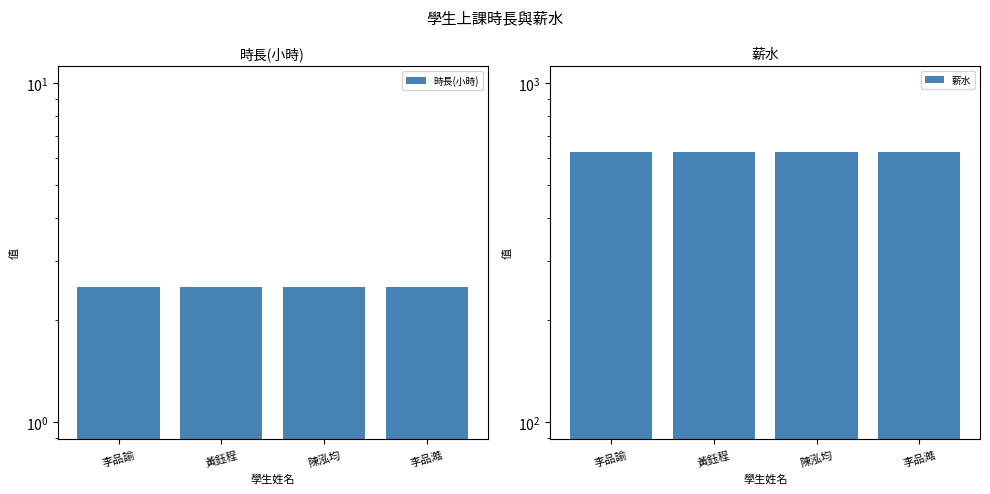

What is the label of the 1st bar from the right?

李品澔